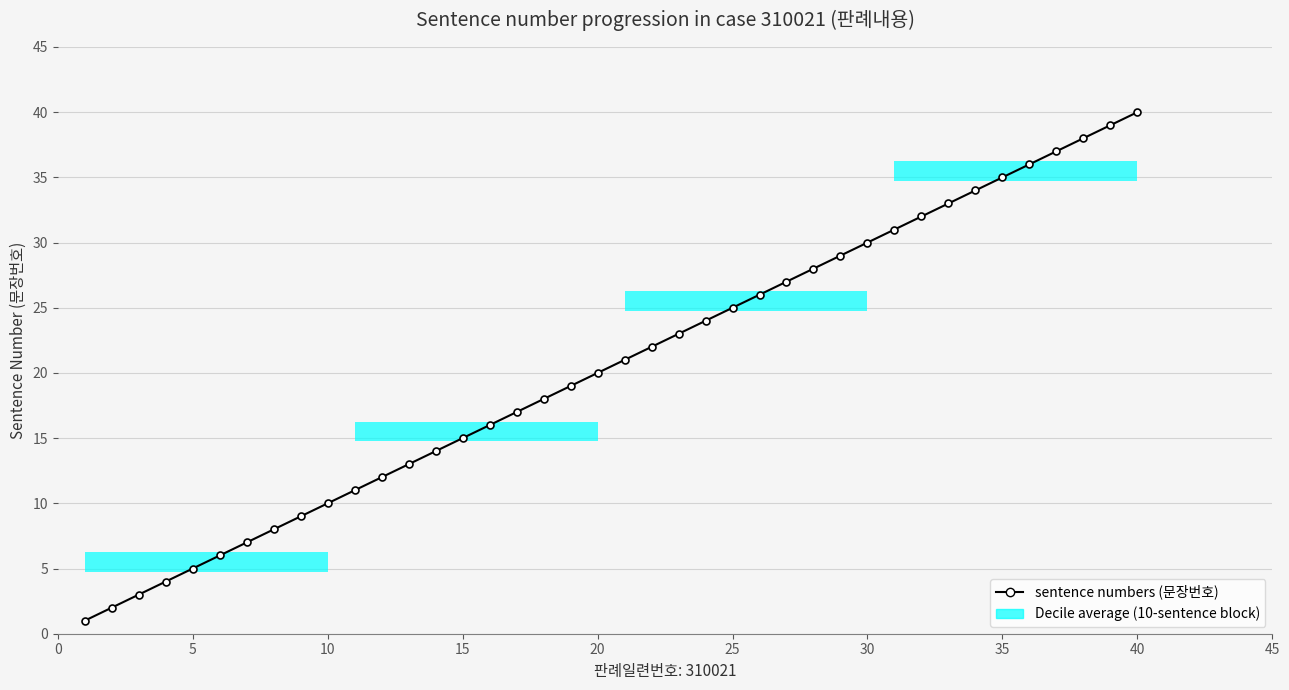

Reading left to right, what are all the values shown in this chart?

1	2	3	4	5	6	7	8	9	10	11	12	13	14	15	16	17	18	19	20	21	22	23	24	25	26	27	28	29	30	31	32	33	34	35	36	37	38	39	40